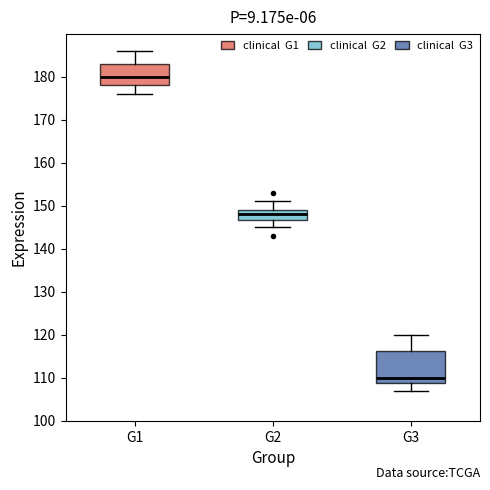

Comparing the boxes themselves (not the whiskers), which one is the tallest?

G3